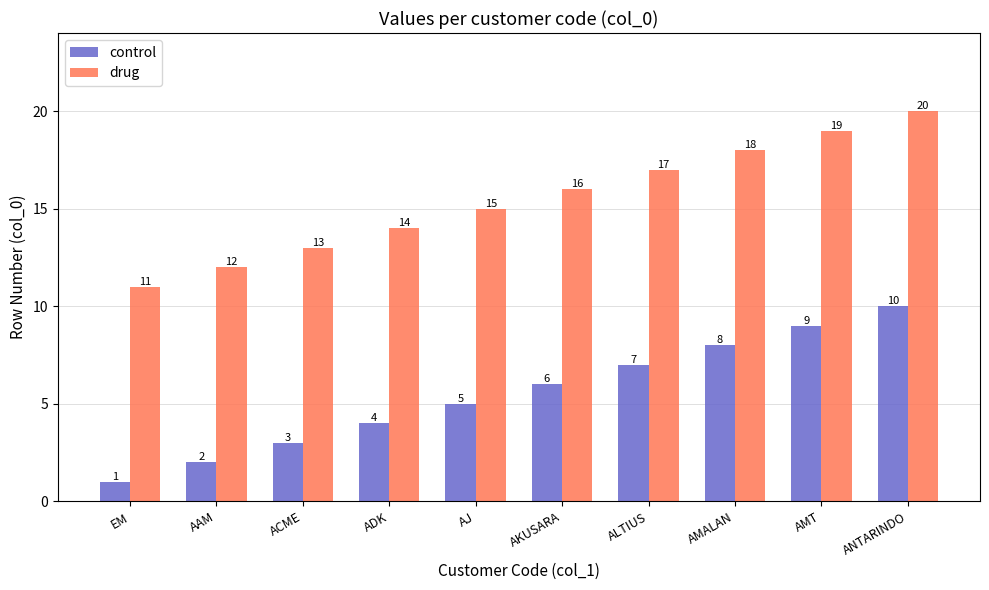

At which label is control closest to 5?

AJ